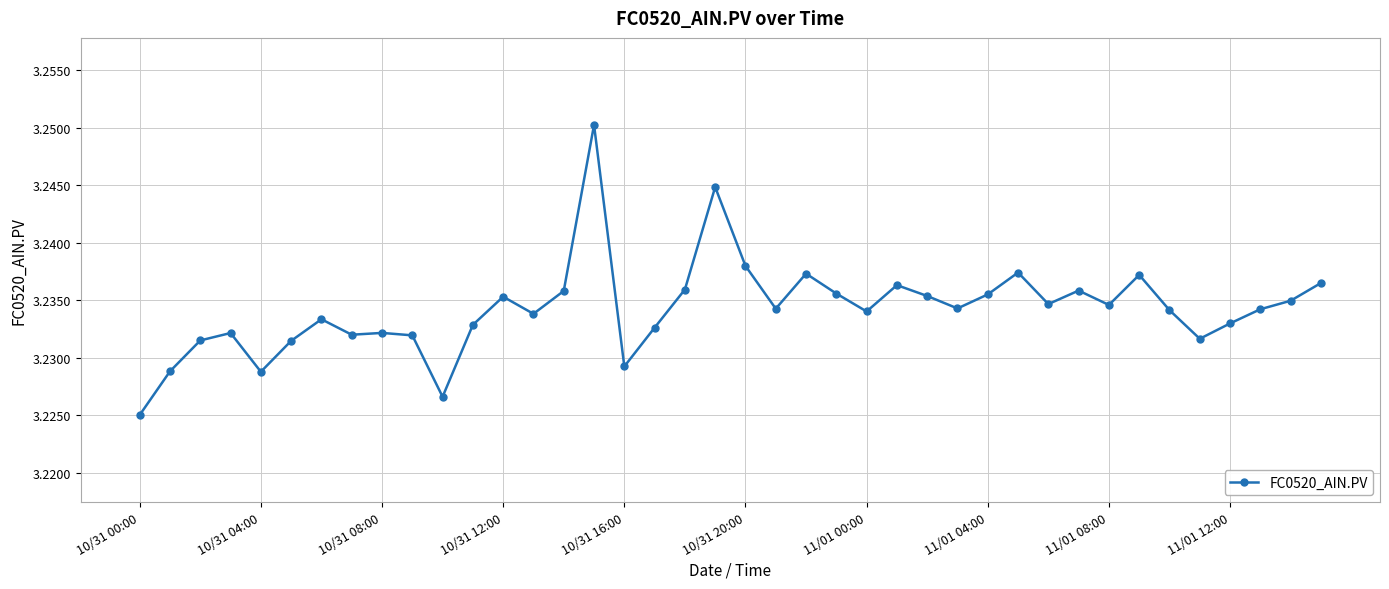

True or false: the data has more than 1 interior local peaks.

True